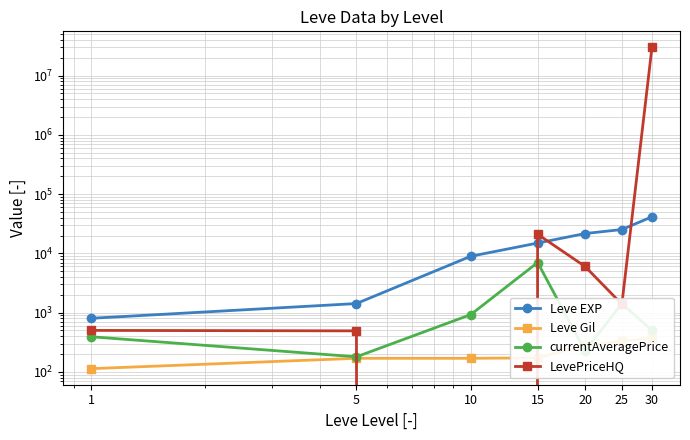

At which category is the sum across all series the highest?

30